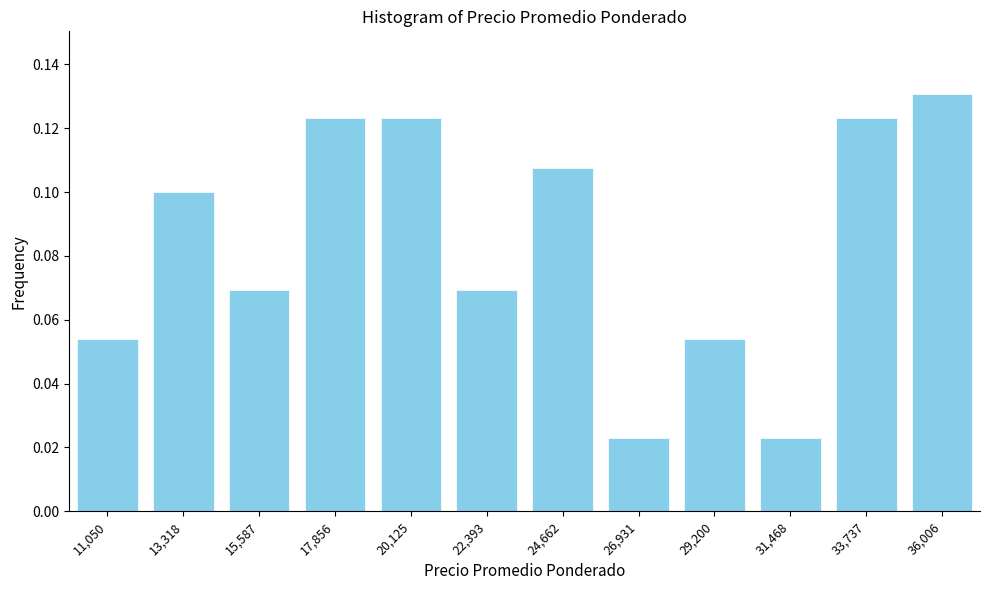

What is the sum of all values?

1.0